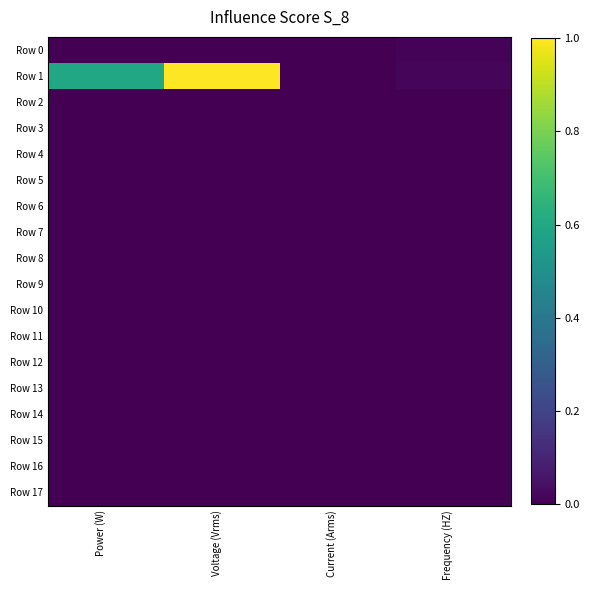

At how many categories does at least one series exceed 0?

4